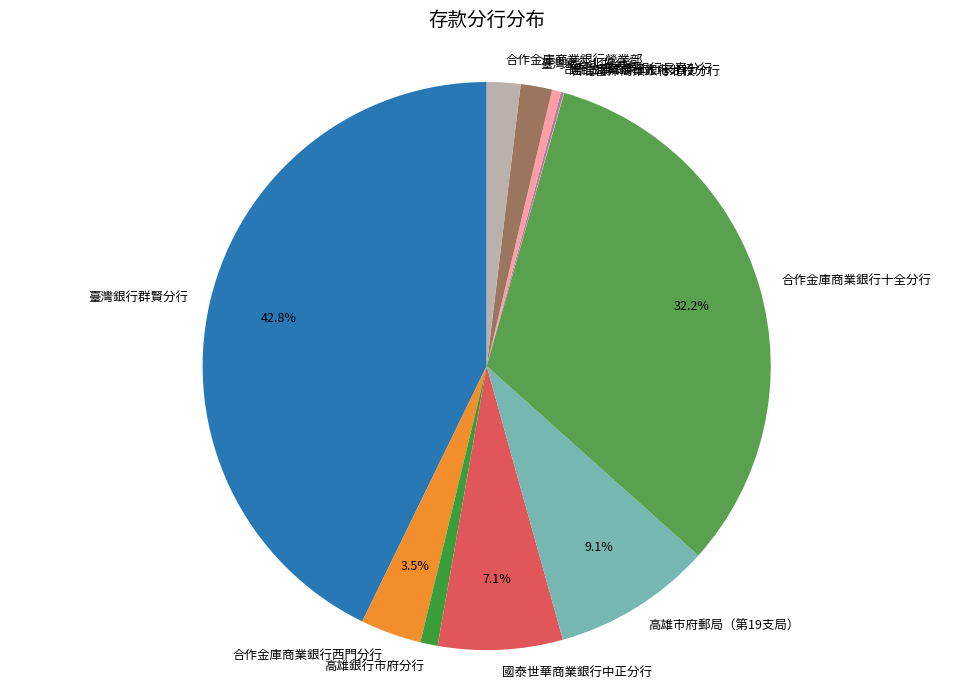

What is the total percentage of 合作金庫商業銀行十全分行 and 高雄市府郵局（第19支局）?

41.3%